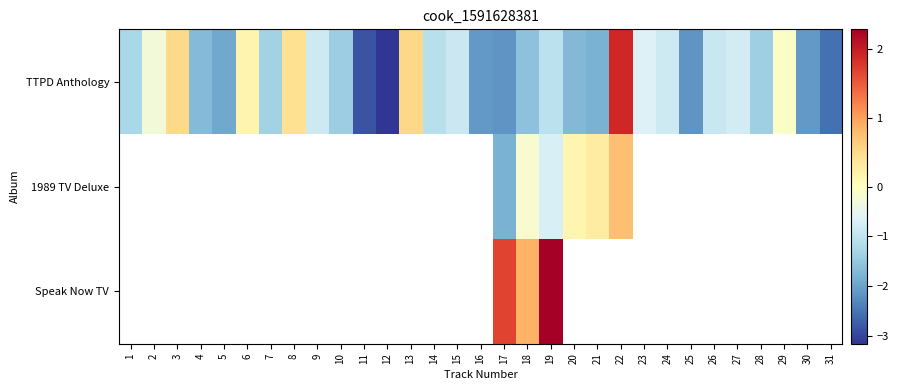

How many data points in TTPD Anthology are above -1?

13